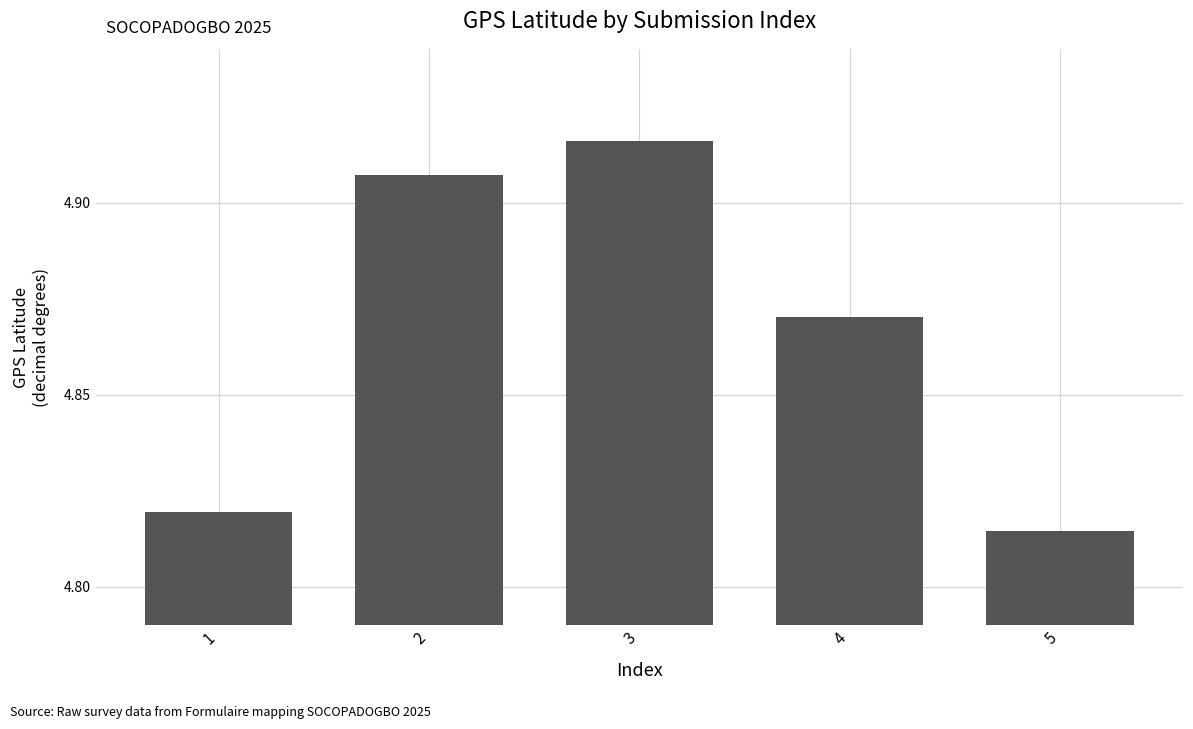

Count the number of categories in the chart.

5